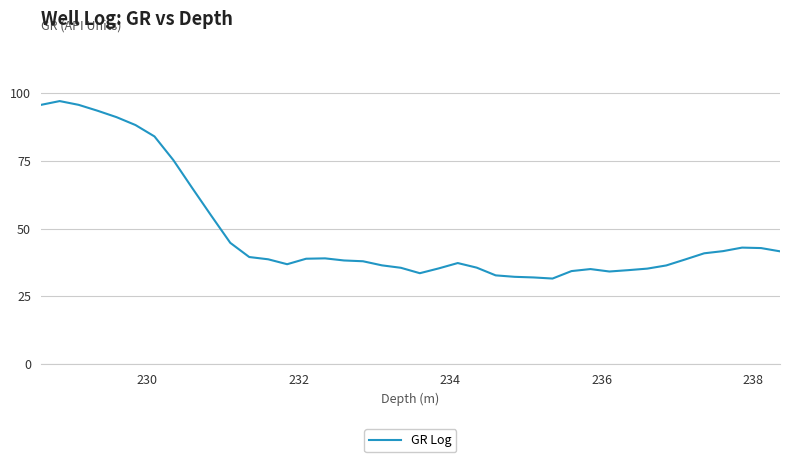

What is the difference between the maximum and minimum values?

65.5